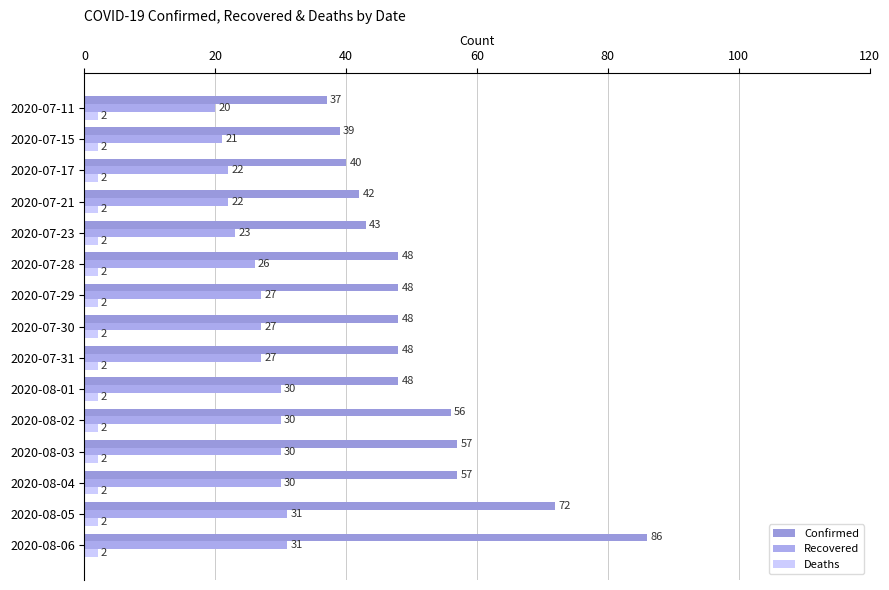

What is the average value of the Confirmed series?

51